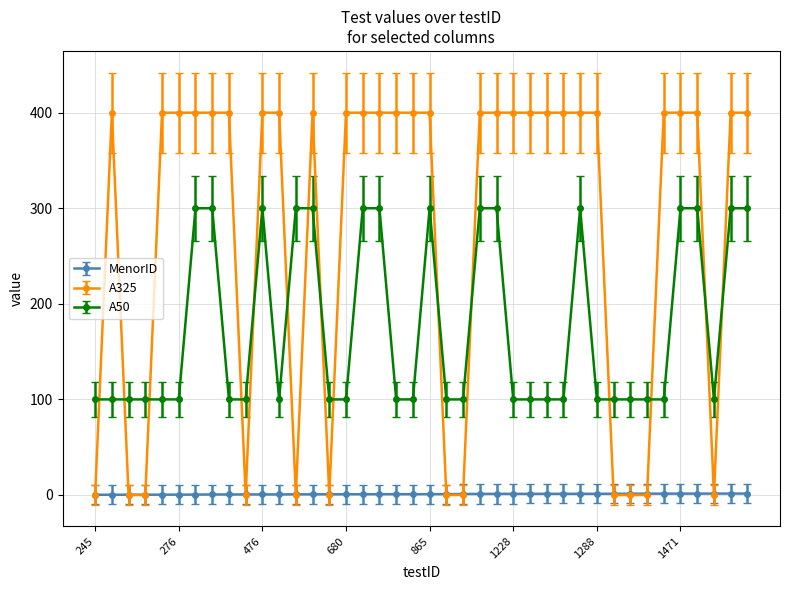

Count the number of categories in the chart.

40